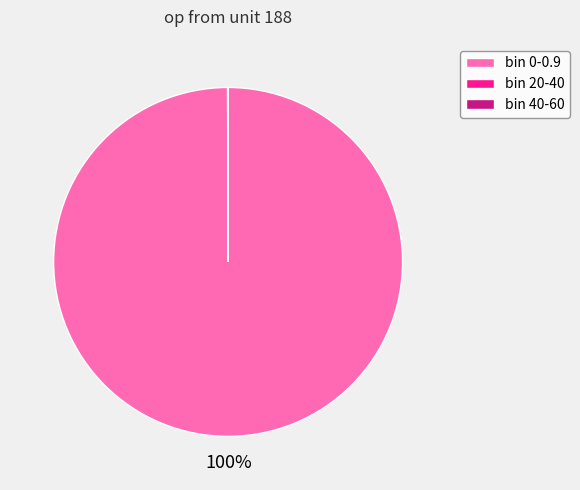

Which slice represents more than half of the pie?

bin 0-0.9